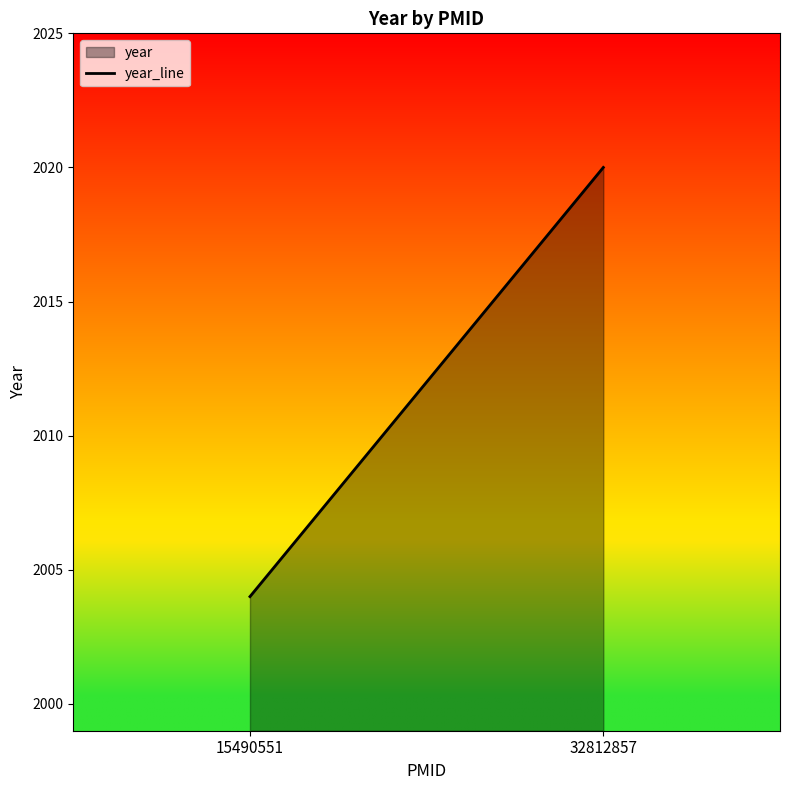

List the labels in order of value, smallest first.

15490551, 32812857